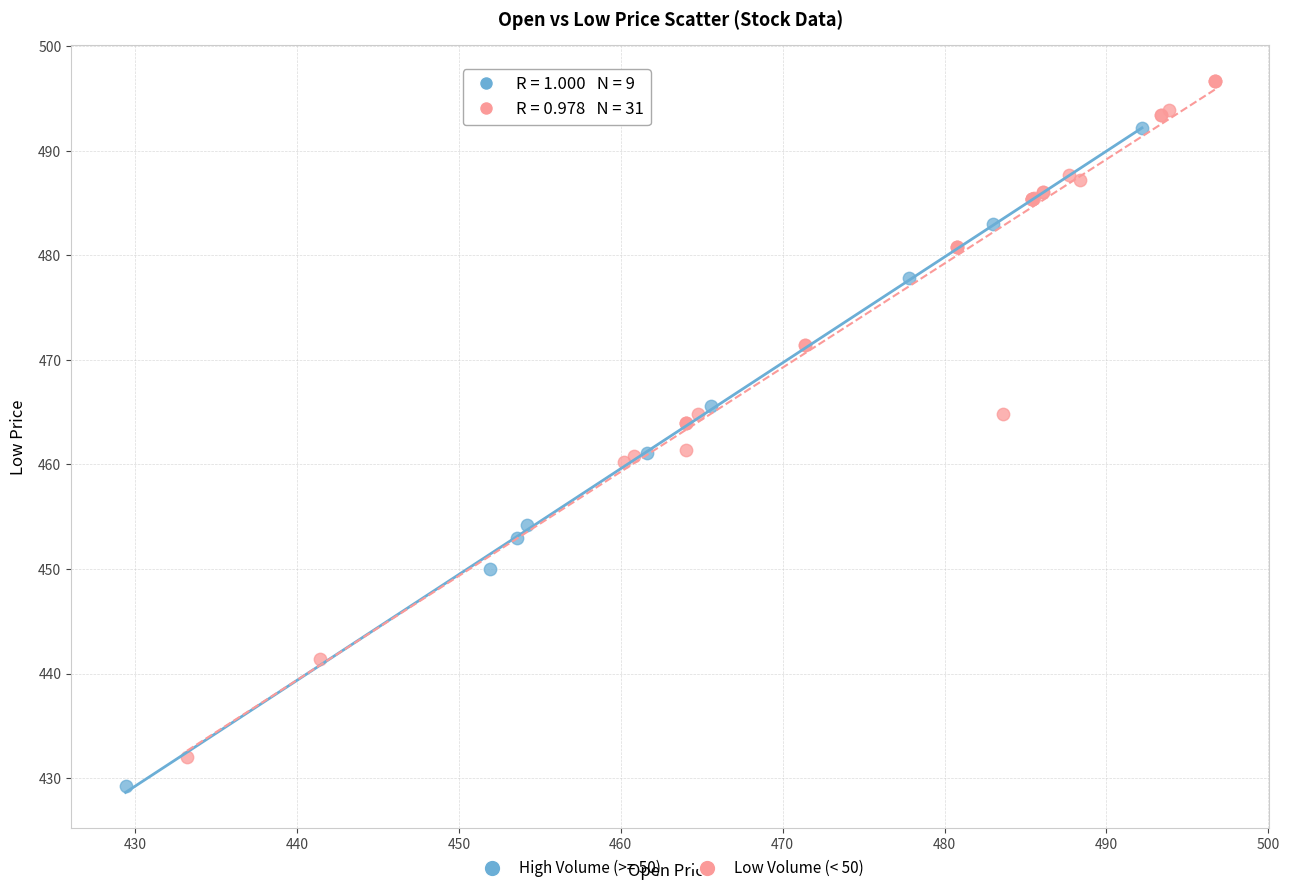

Which series reaches the maximum Y coordinate?

Low Volume (< 50)